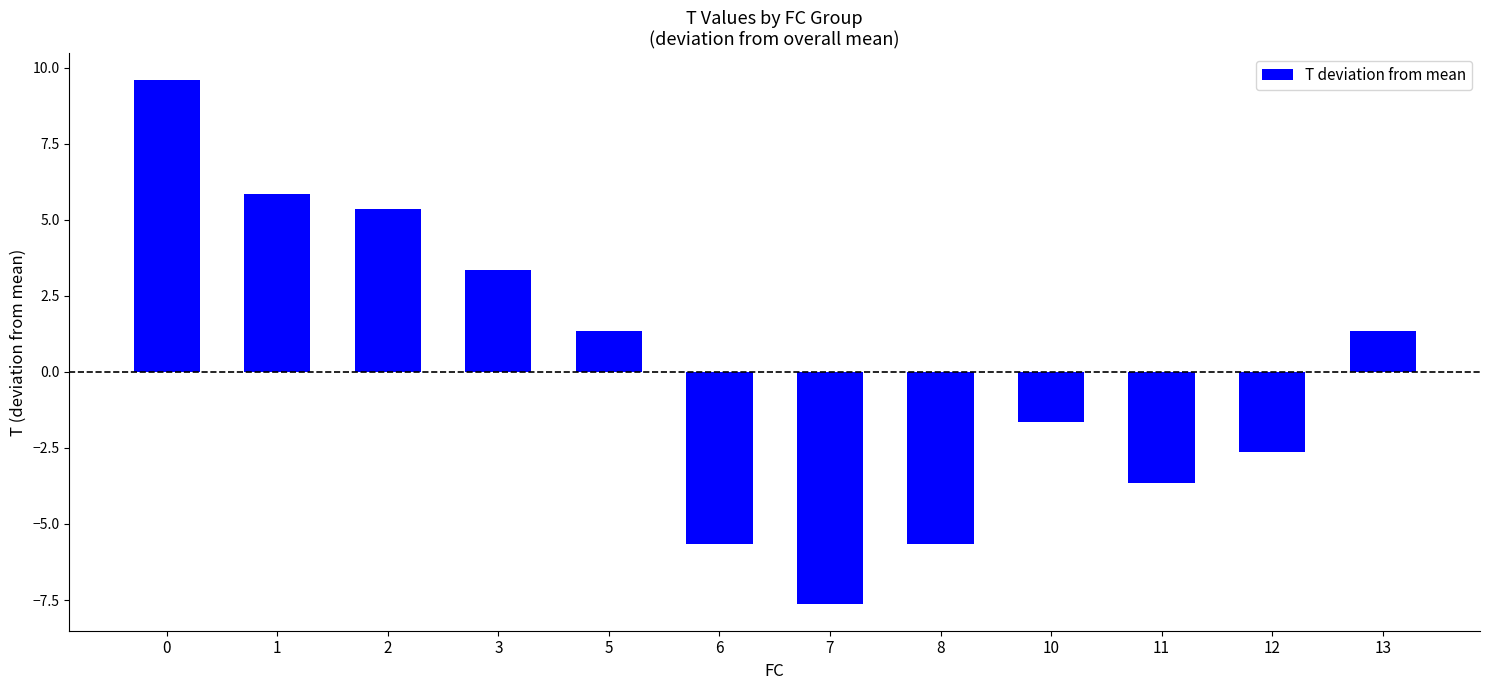

True or false: the data shows -2.7 at 10.

False